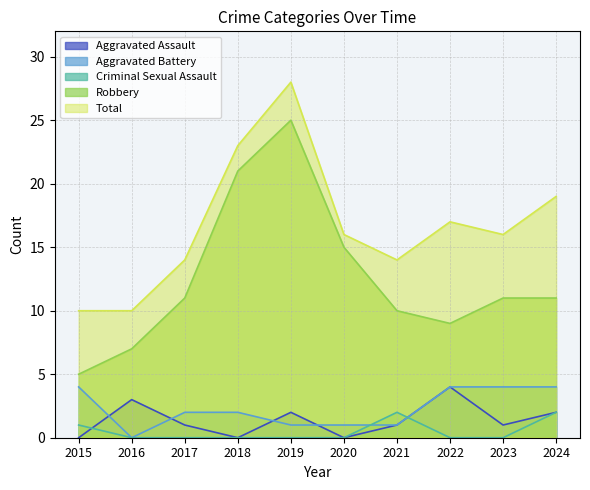

Rank the series by their maximum value, from lowest to highest.

Criminal Sexual Assault, Aggravated Assault, Aggravated Battery, Robbery, Total